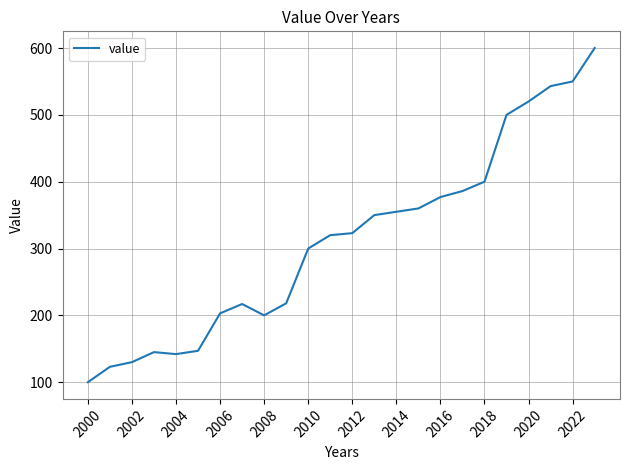

What is the greatest value displayed?

600